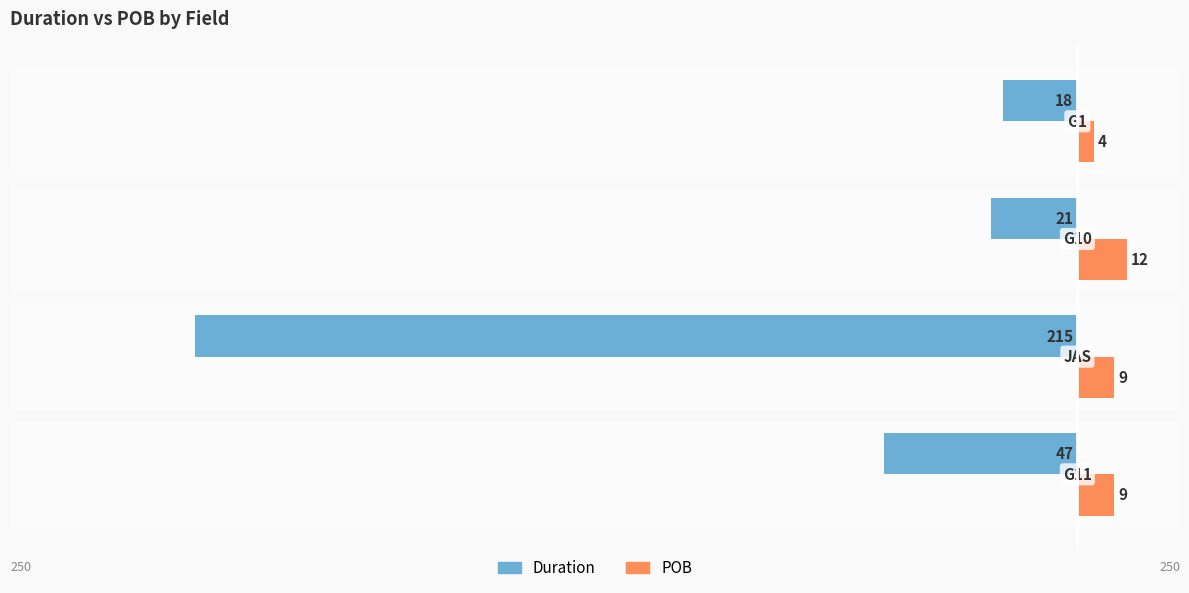

What is the difference between the maximum and minimum values in the POB series?

8